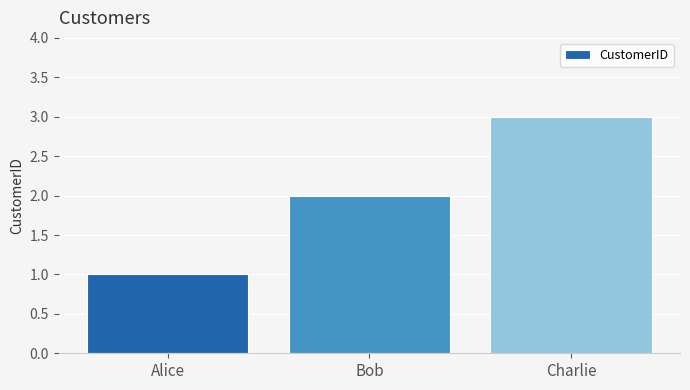

What value does the data have at Bob?

2